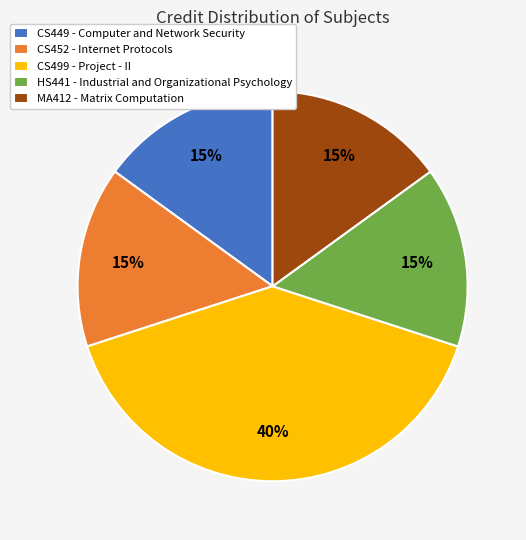

Does HS441 - Industrial and Organizational Psychology account for over 50% of the chart?

No